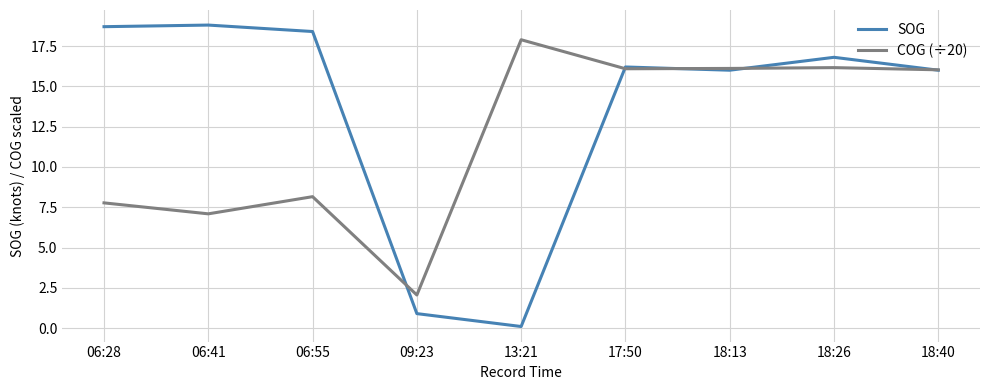

At how many categories does at least one series exceed 12?

8